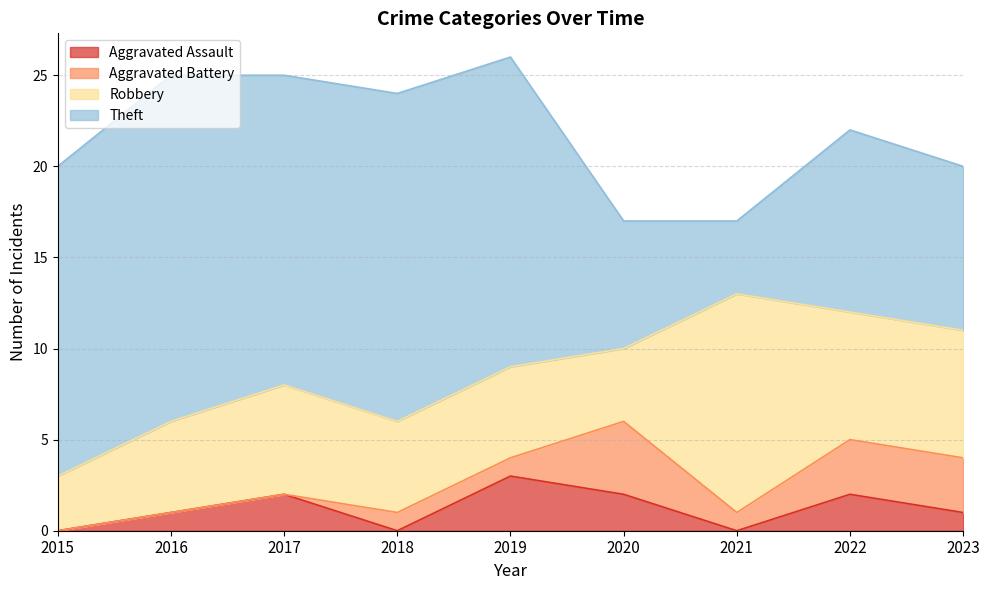

True or false: Aggravated Battery and Robbery intersect in this chart.

False